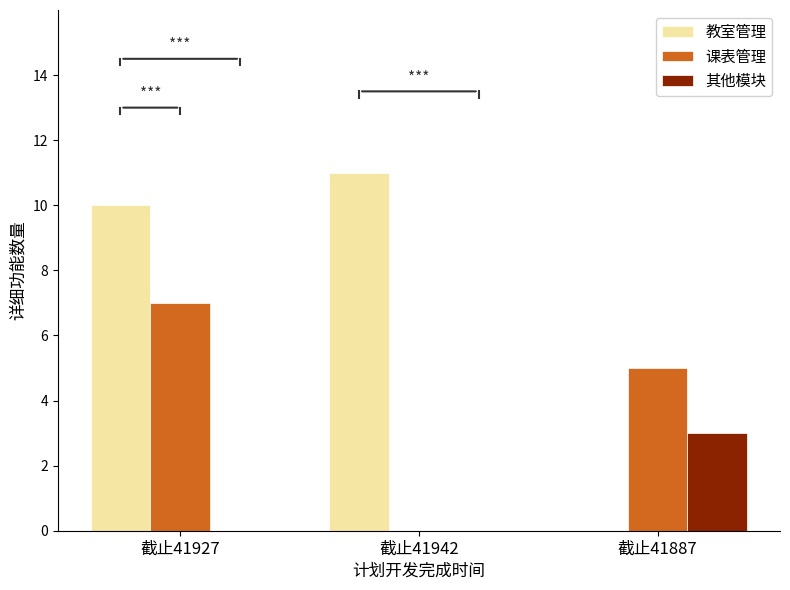

At which category is the sum across all series the highest?

截止41927